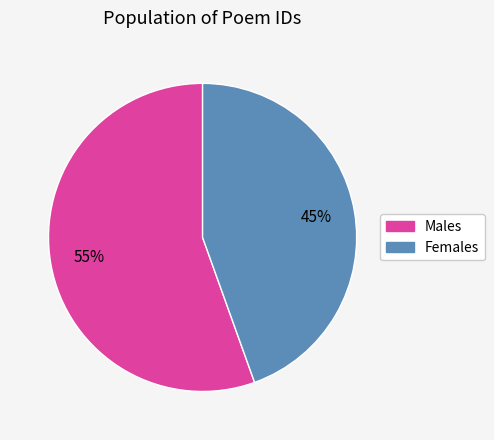

To the nearest percent, what is the average slice percentage?

50%